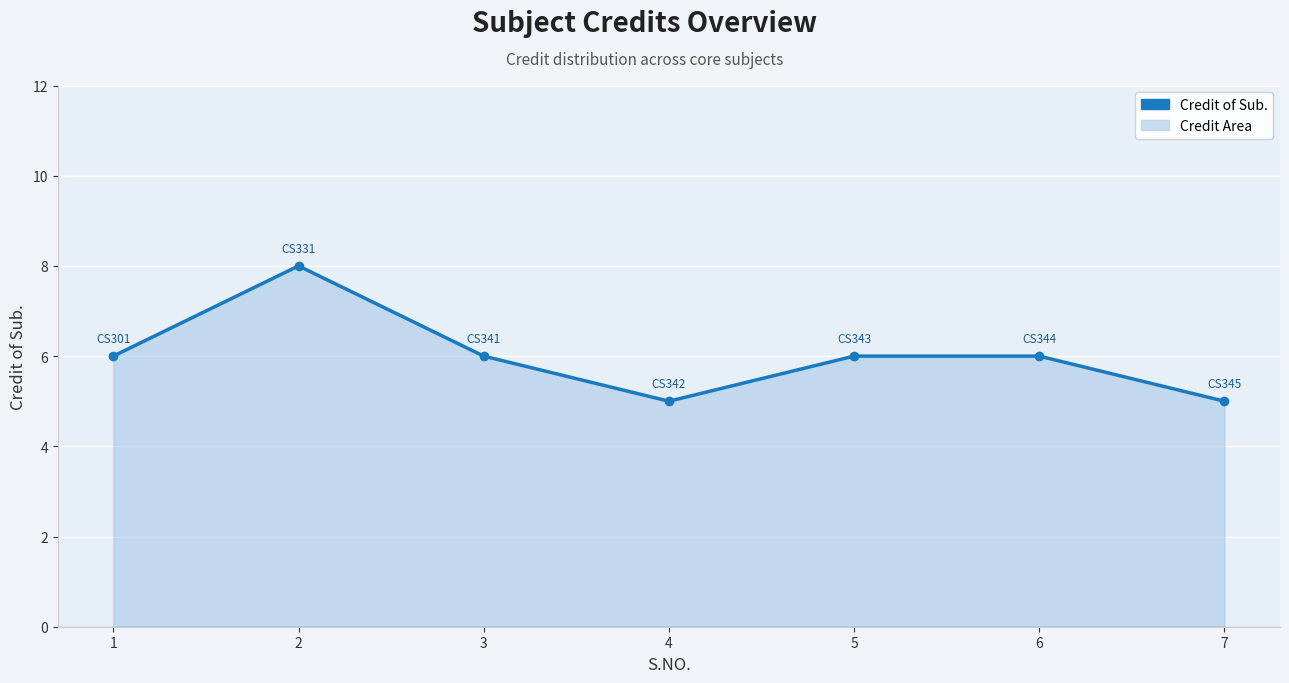

Count the number of categories in the chart.

7